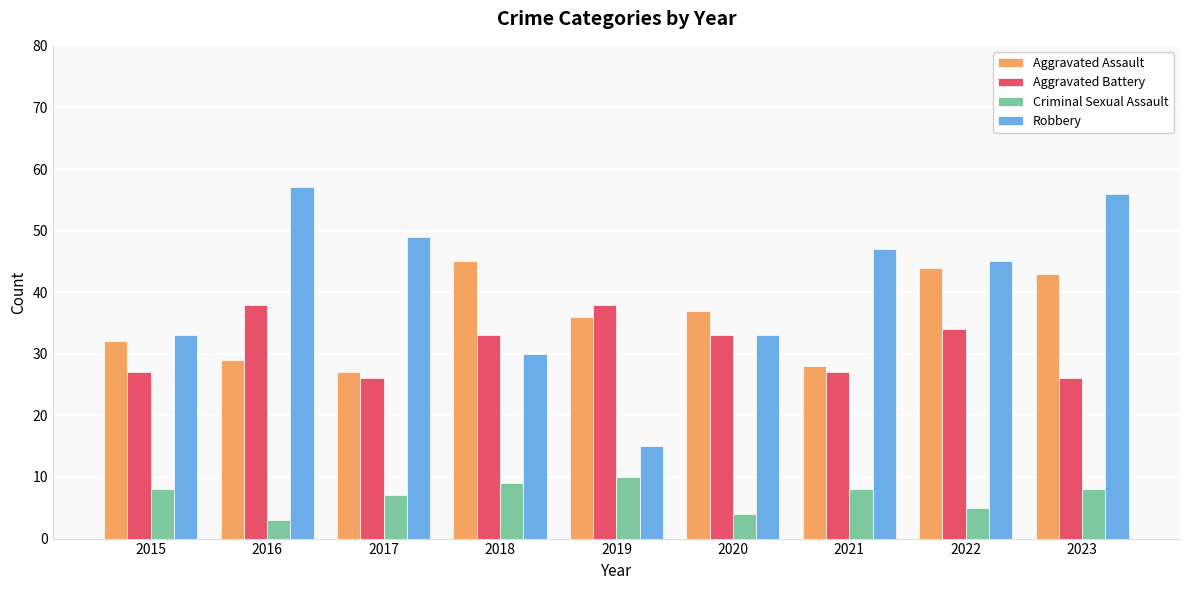

At 2016, list the series in order from largest to smallest.

Robbery, Aggravated Battery, Aggravated Assault, Criminal Sexual Assault